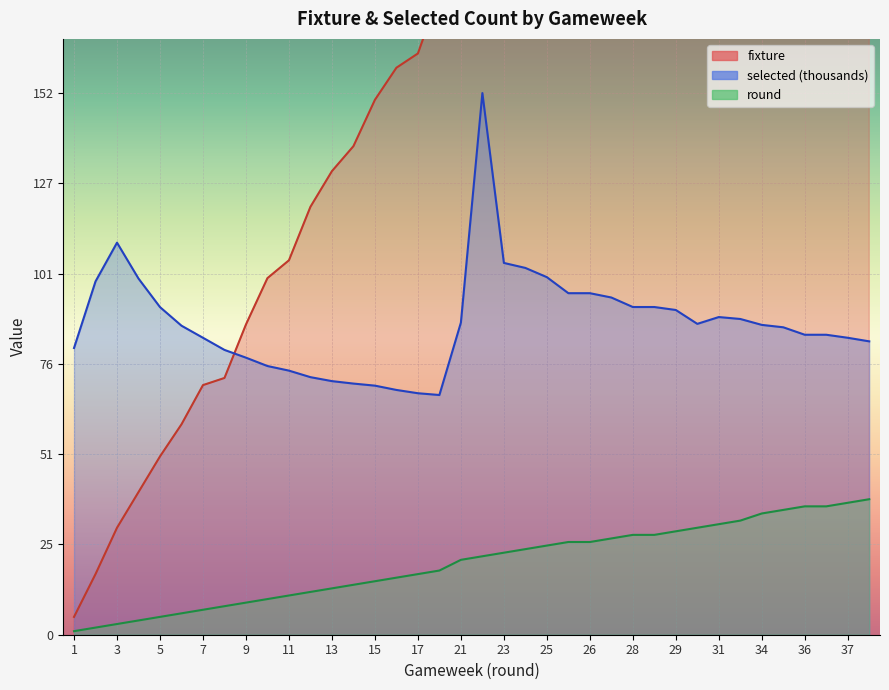

How many values in the fixture series are below 191?

19